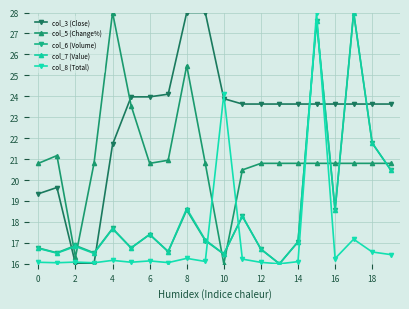

True or false: col_5 (Change%) and col_8 (Total) cross at least once.

True